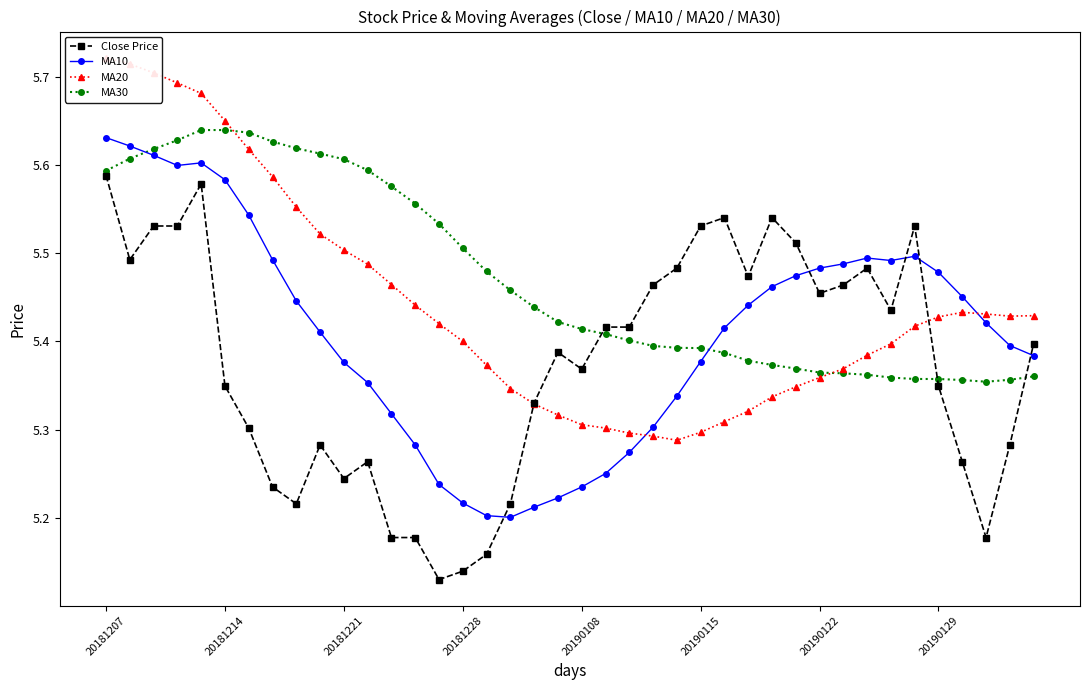

Reading left to right, what are all the values shown in this chart?

Close Price: 5.6	5.5	5.5	5.5	5.6	5.3	5.3	5.2	5.2	5.3	5.2	5.3	5.2	5.2	5.1	5.1	5.2	5.2	5.3	5.4	5.4	5.4	5.4	5.5	5.5	5.5	5.5	5.5	5.5	5.5	5.5	5.5	5.5	5.4	5.5	5.3	5.3	5.2	5.3	5.4
MA10: 5.6	5.6	5.6	5.6	5.6	5.6	5.5	5.5	5.4	5.4	5.4	5.4	5.3	5.3	5.2	5.2	5.2	5.2	5.2	5.2	5.2	5.3	5.3	5.3	5.3	5.4	5.4	5.4	5.5	5.5	5.5	5.5	5.5	5.5	5.5	5.5	5.5	5.4	5.4	5.4
MA20: 5.7	5.7	5.7	5.7	5.7	5.7	5.6	5.6	5.6	5.5	5.5	5.5	5.5	5.4	5.4	5.4	5.4	5.3	5.3	5.3	5.3	5.3	5.3	5.3	5.3	5.3	5.3	5.3	5.3	5.3	5.4	5.4	5.4	5.4	5.4	5.4	5.4	5.4	5.4	5.4
MA30: 5.6	5.6	5.6	5.6	5.6	5.6	5.6	5.6	5.6	5.6	5.6	5.6	5.6	5.6	5.5	5.5	5.5	5.5	5.4	5.4	5.4	5.4	5.4	5.4	5.4	5.4	5.4	5.4	5.4	5.4	5.4	5.4	5.4	5.4	5.4	5.4	5.4	5.4	5.4	5.4